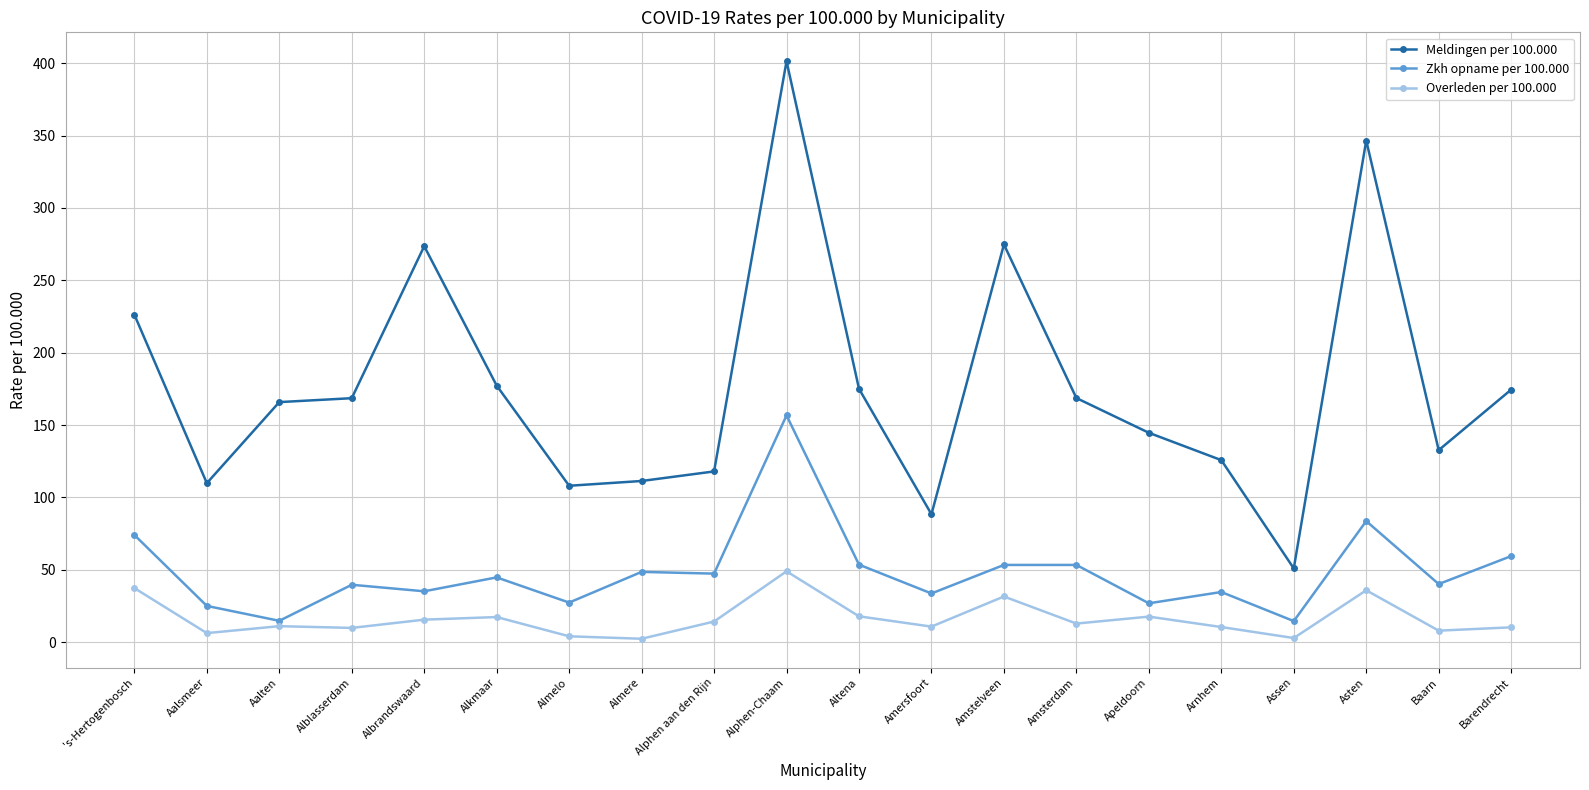

What is the average value of the Overleden per 100.000 series?

16.3